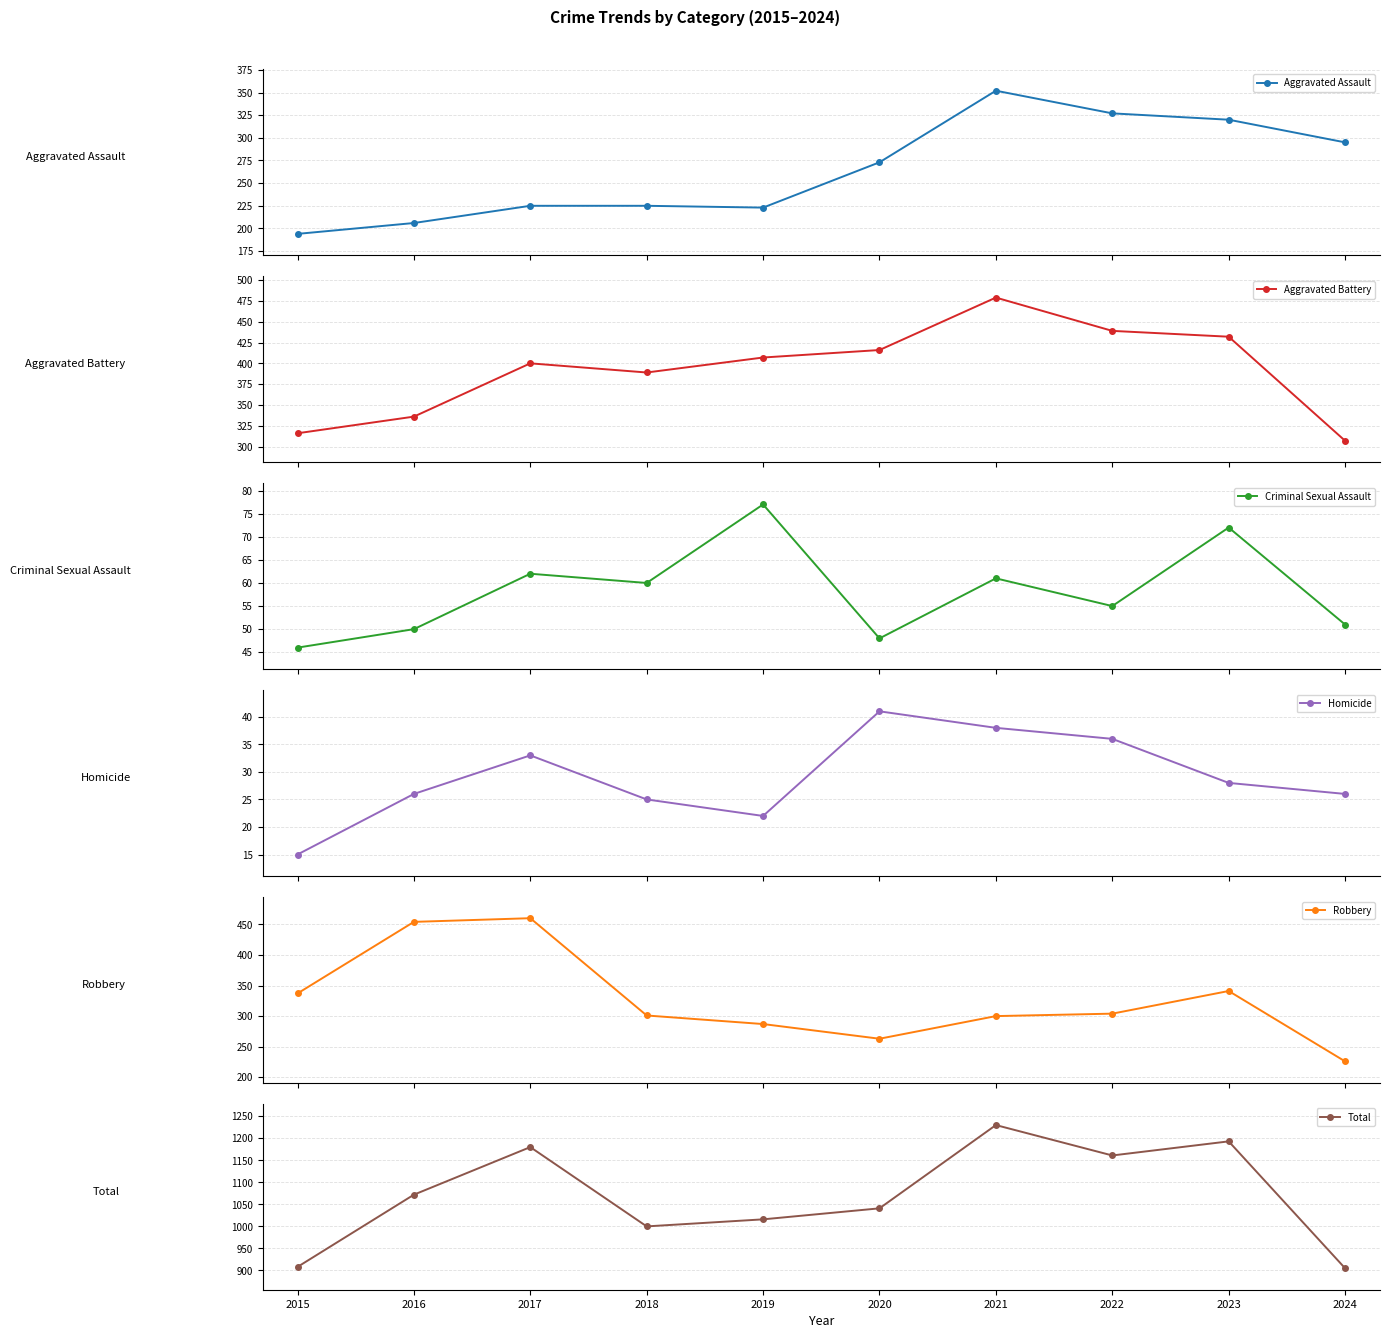

List the series in order of their peak value, lowest first.

Homicide, Criminal Sexual Assault, Aggravated Assault, Robbery, Aggravated Battery, Total